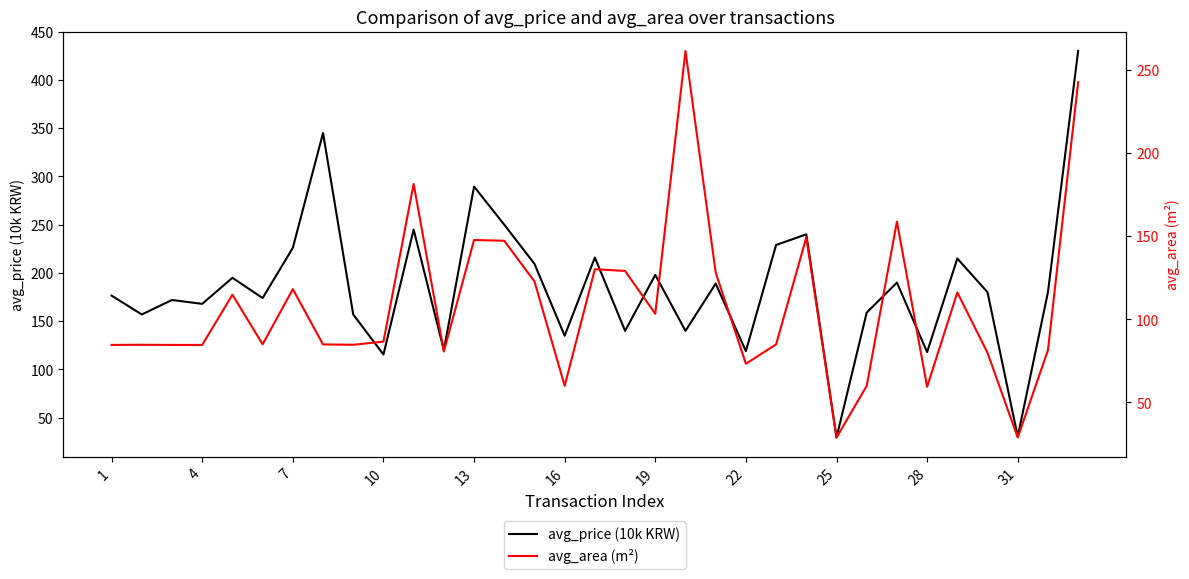

What is the difference between the second highest and second lowest values in the avg_area (m²) series?

213.8